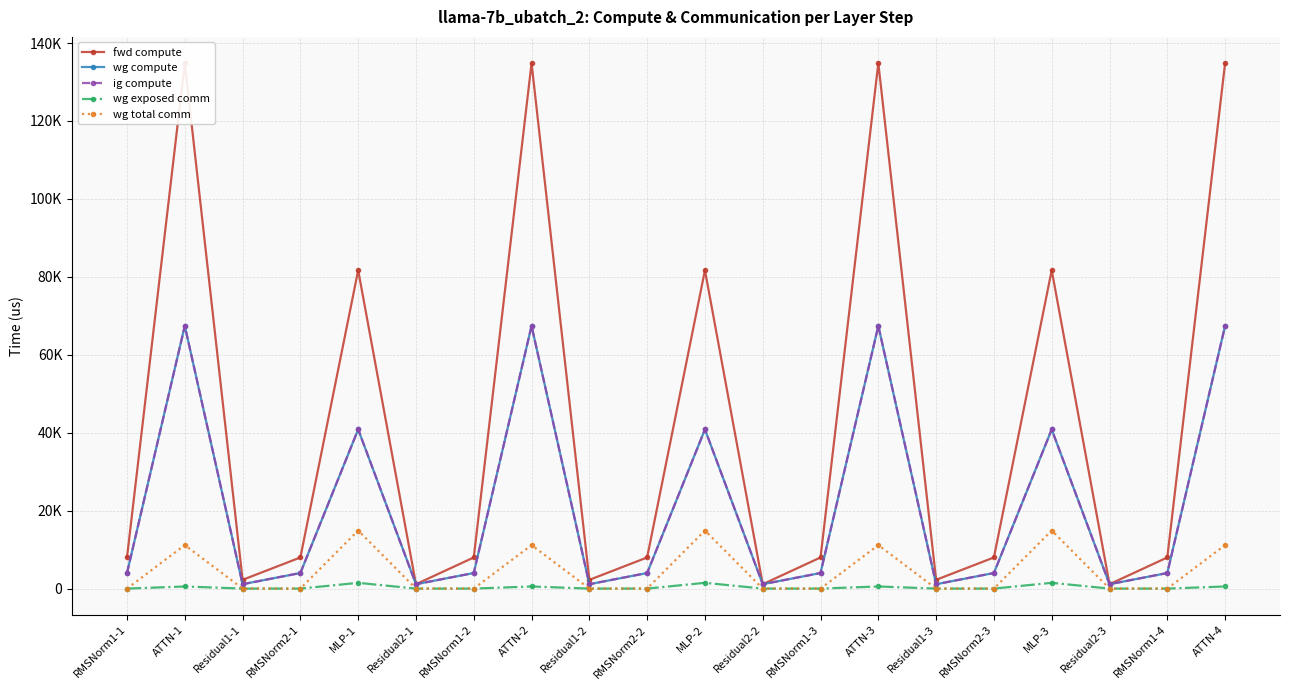

What position from the right is MLP-3?

4